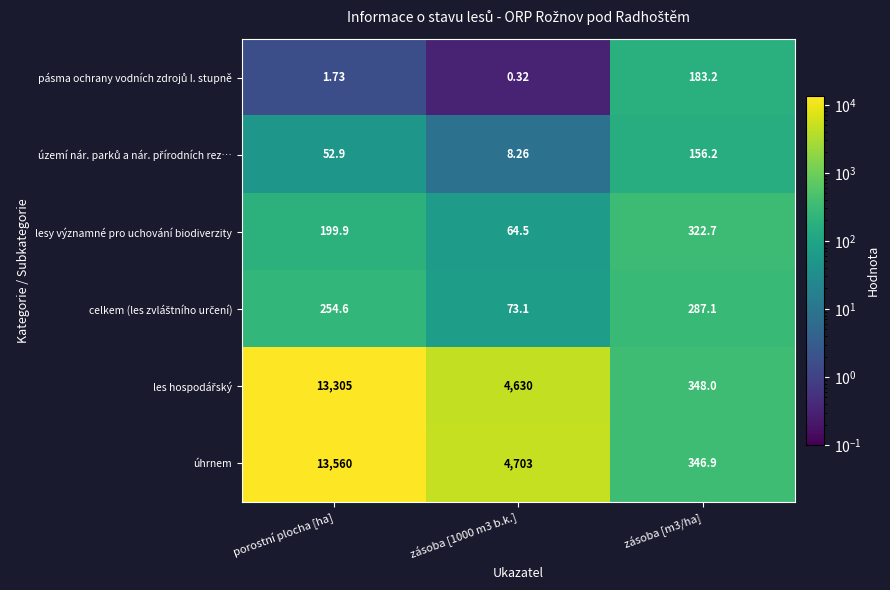

At which category does the chart reach its peak across all series?

porostní plocha [ha]